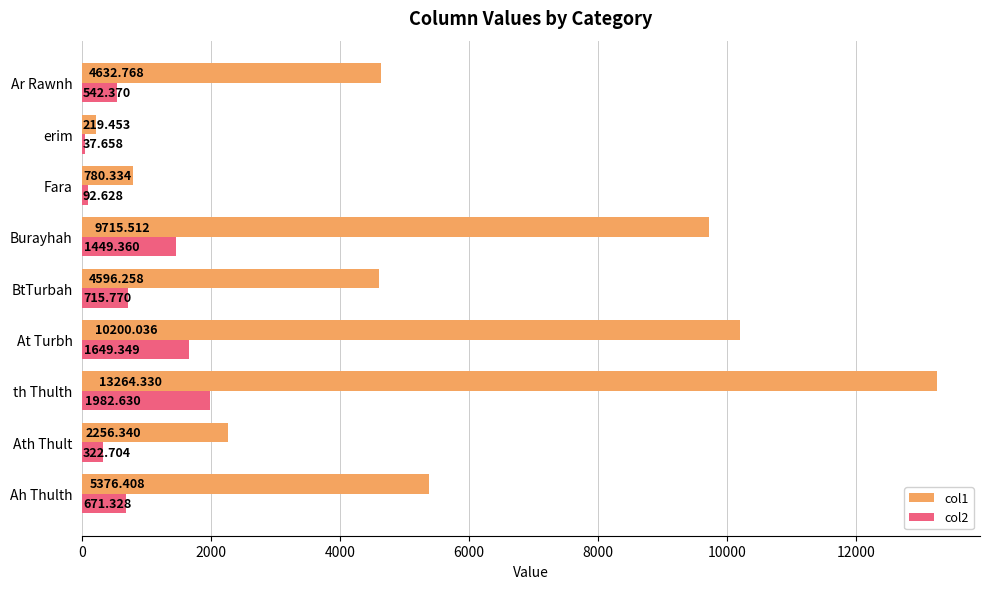

Is the value of col1 at Fara greater than the value of col2 at At Turbh?

No